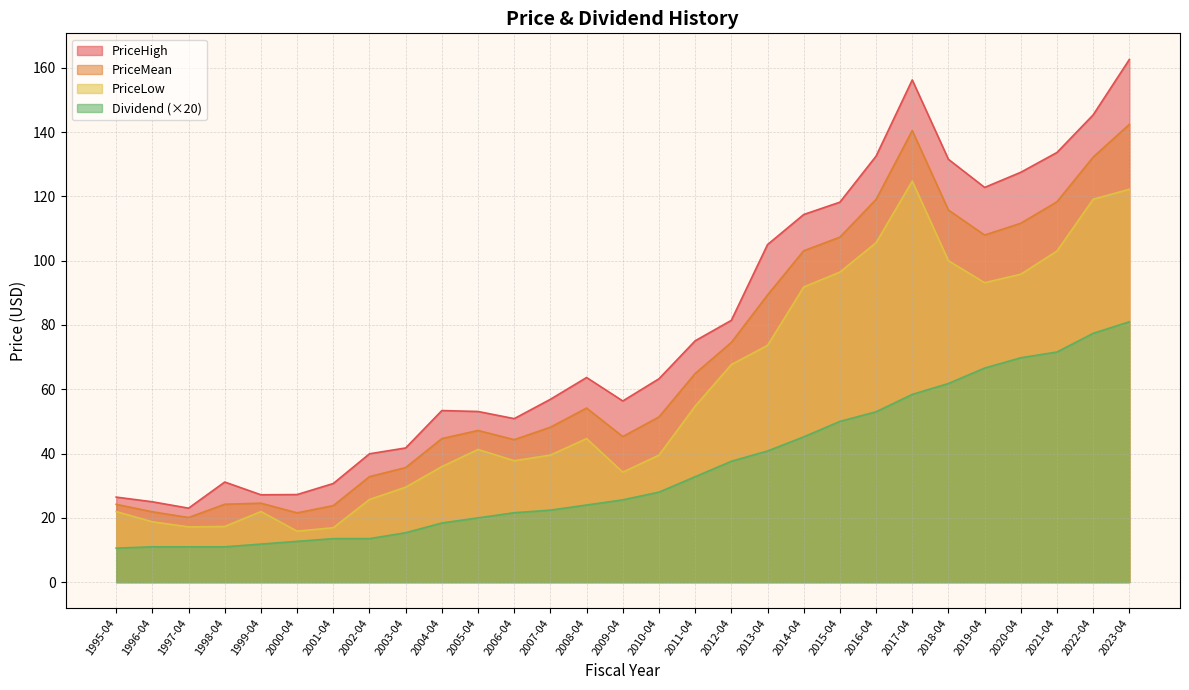

Between 1999-04 and 2021-04, which series saw the biggest shift?

PriceHigh